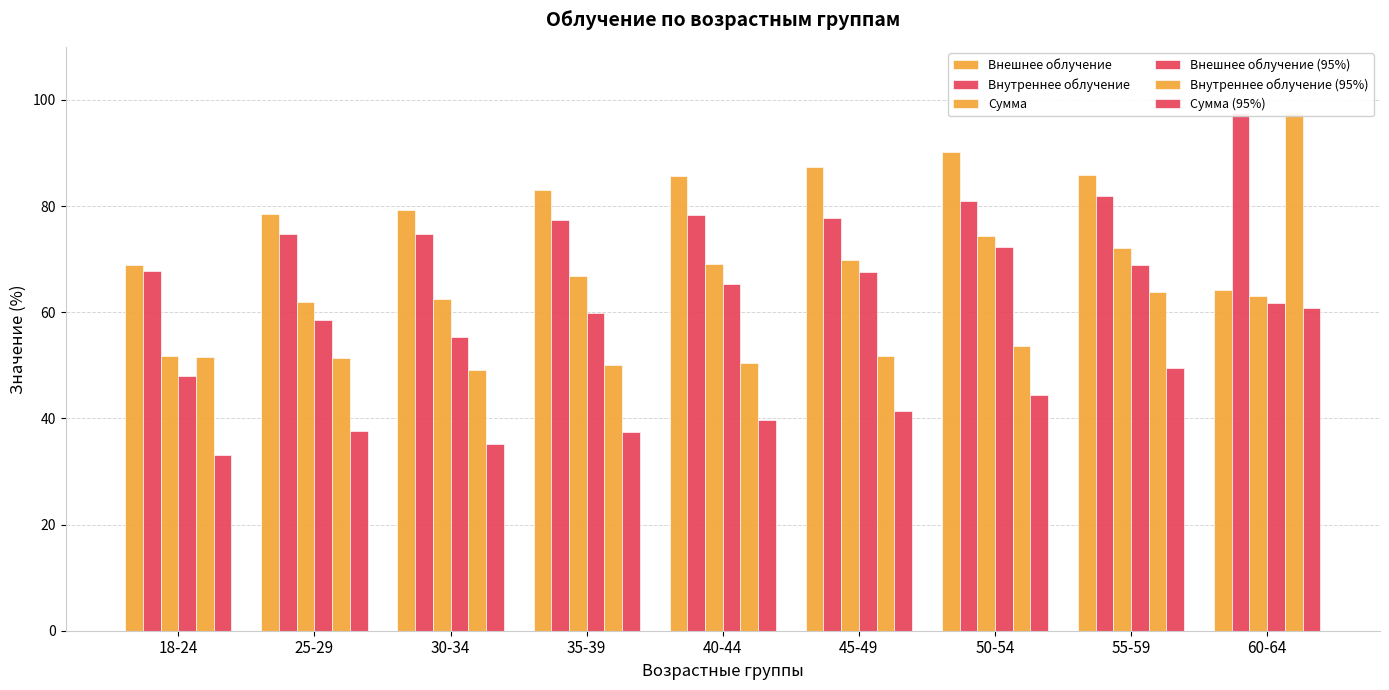

Which series has the largest total across all categories?

Внешнее облучение